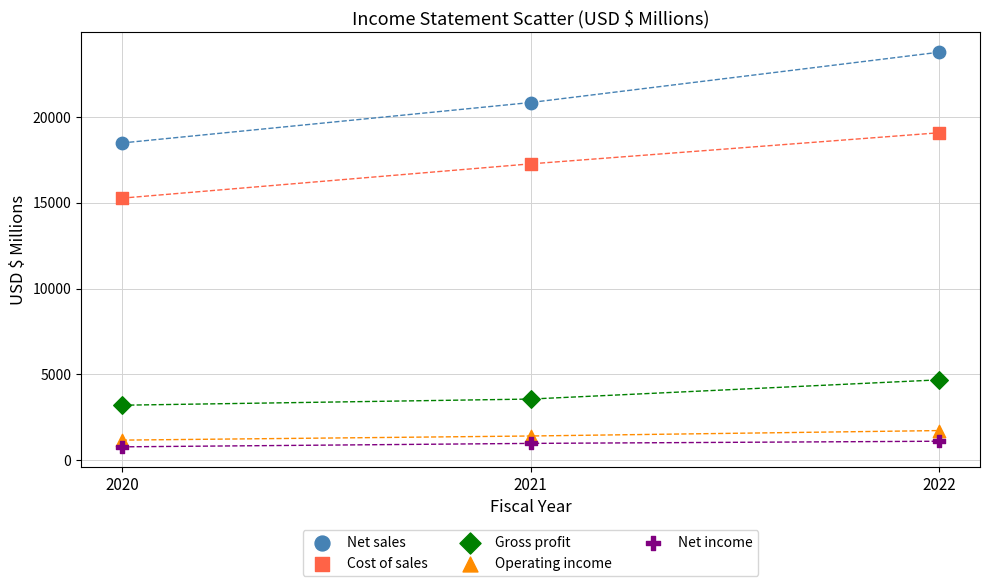

Which series reaches the minimum Y coordinate?

Net income